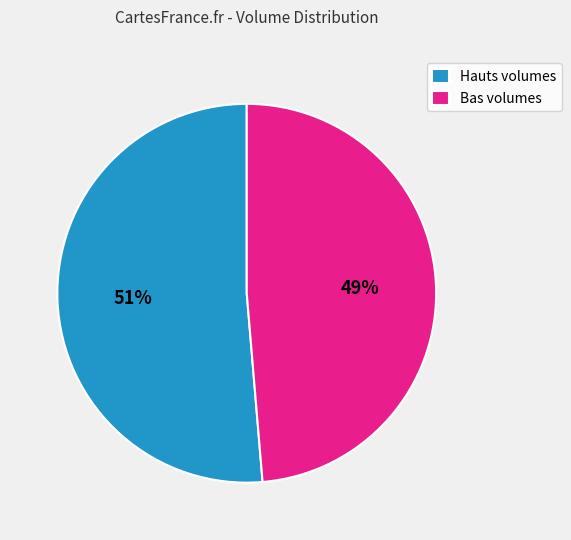

Rank the categories by value from lowest to highest.

Bas volumes, Hauts volumes